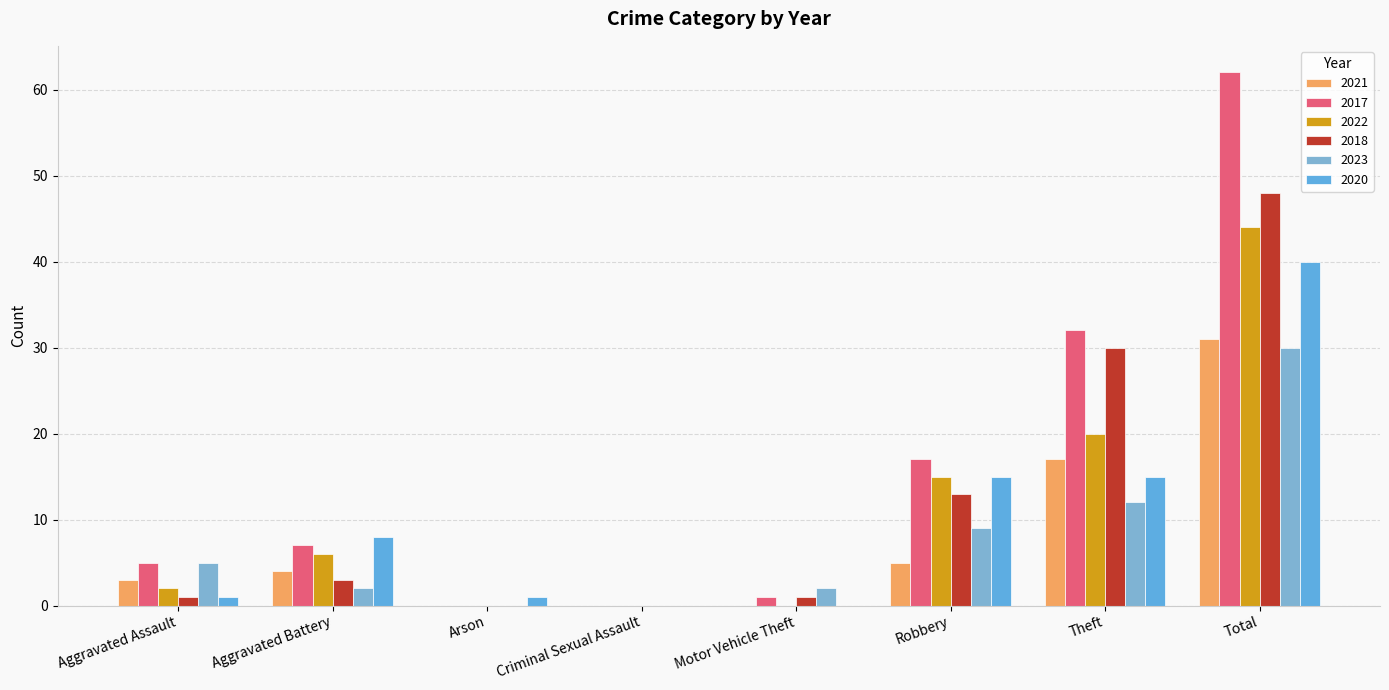

What is the label of the 3rd bar from the right?

Robbery